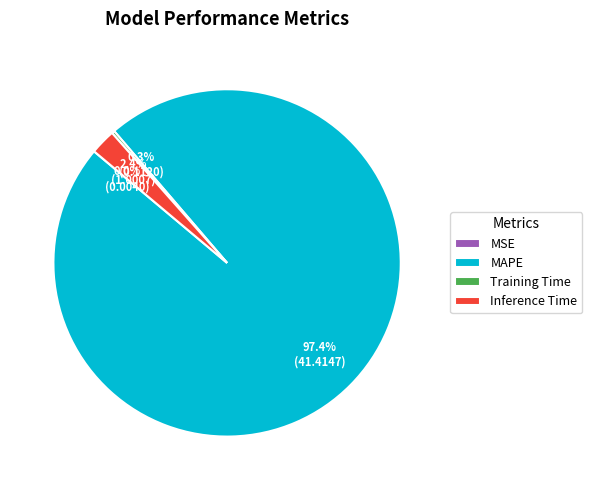

Does any single category account for the majority?

Yes